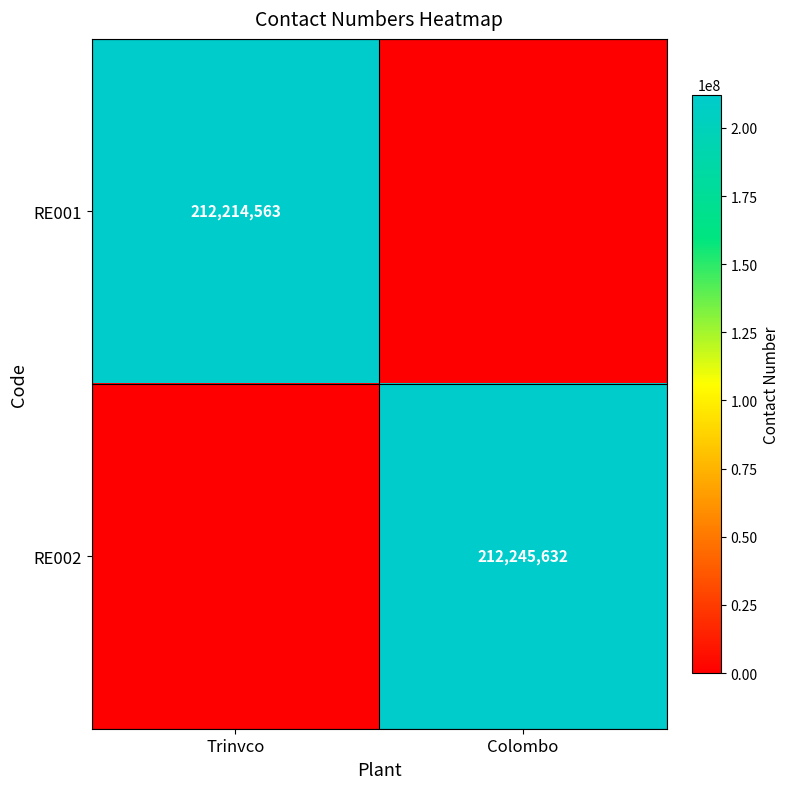

The RE001 series shows 212214563 at Trinvco. True or false?

True